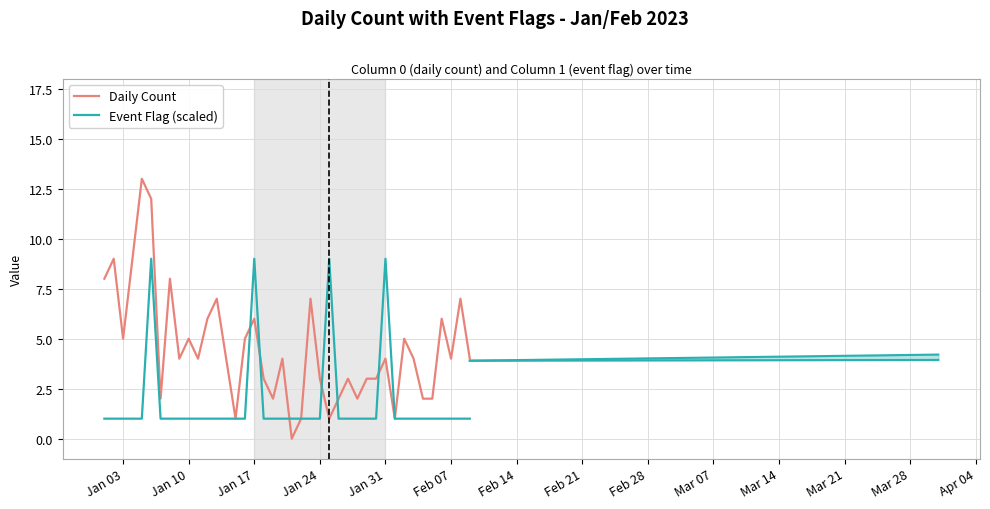

In Daily Count, how many points are lower than both neighbors (excluding endpoints)?

11